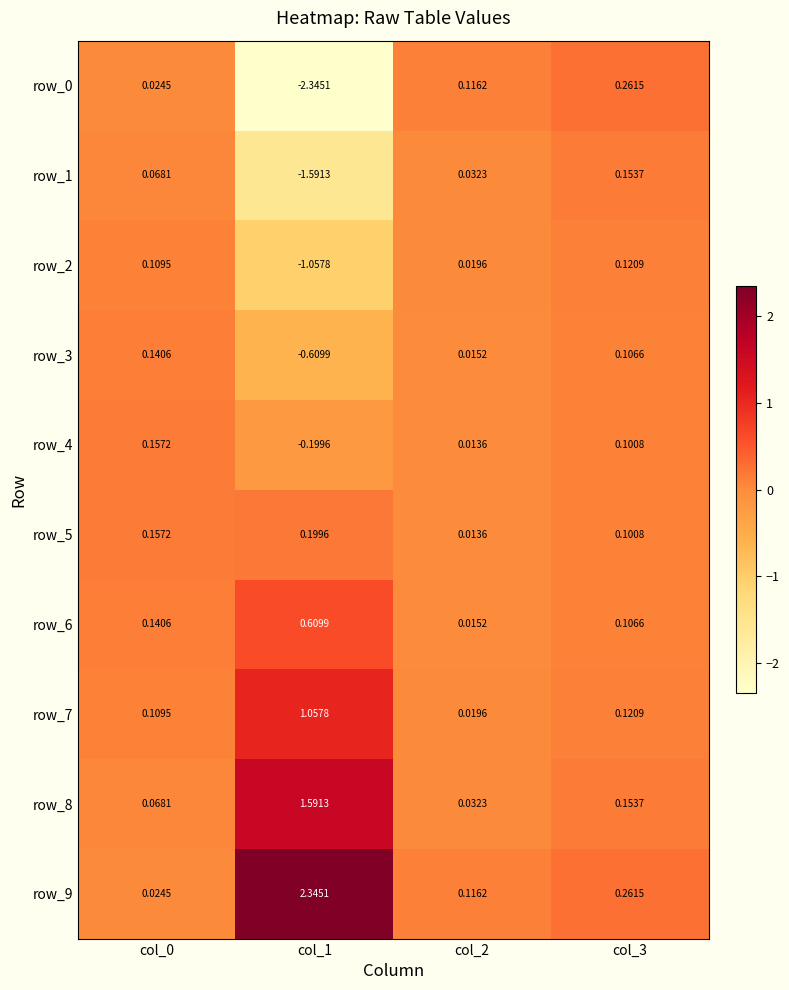

True or false: row_2 has a value of 0.0 at col_2.

False